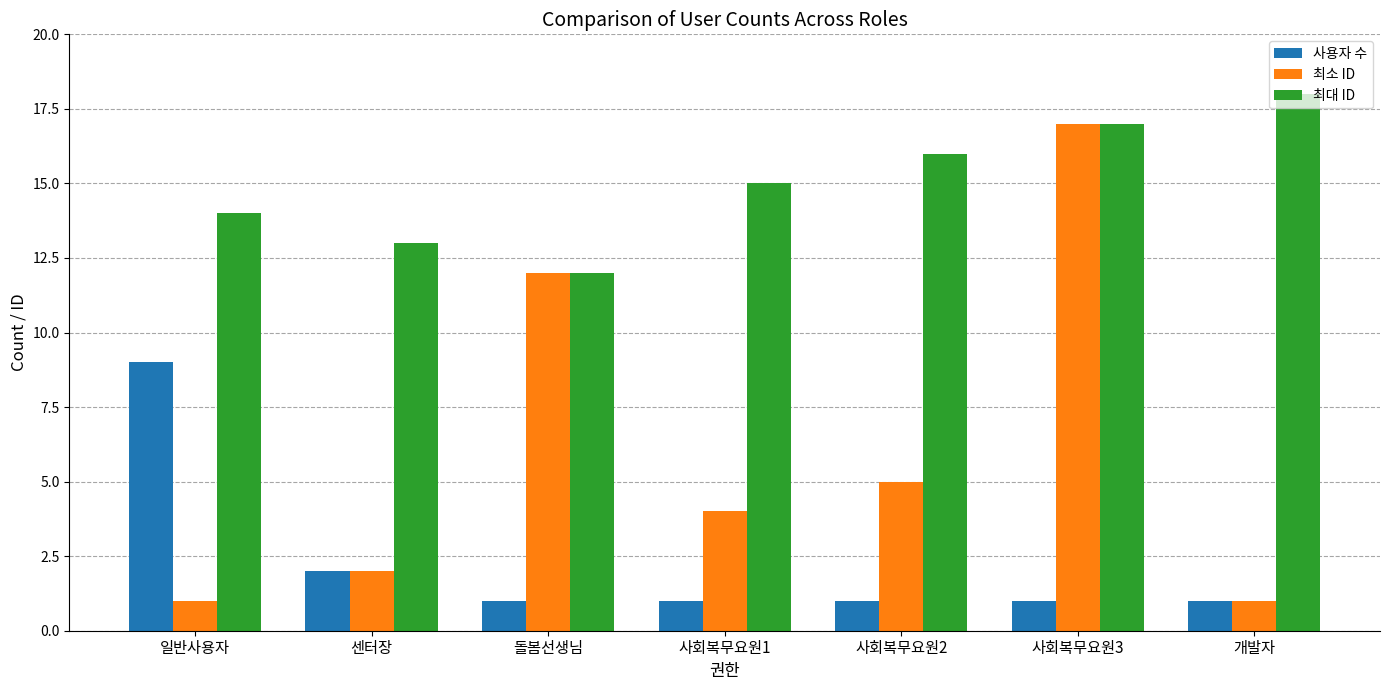

How many distinct data groups are displayed?

3